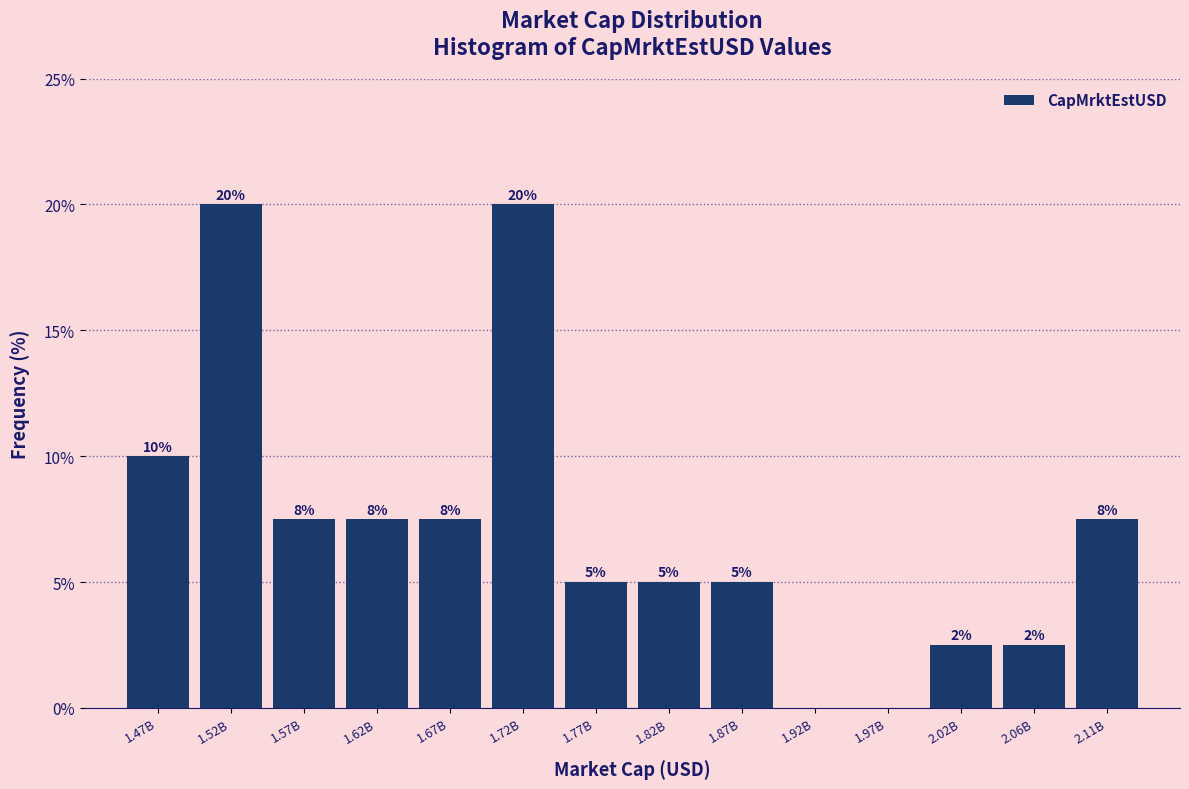

What is the sum of the values at 1.72B and 1.77B?

25.0